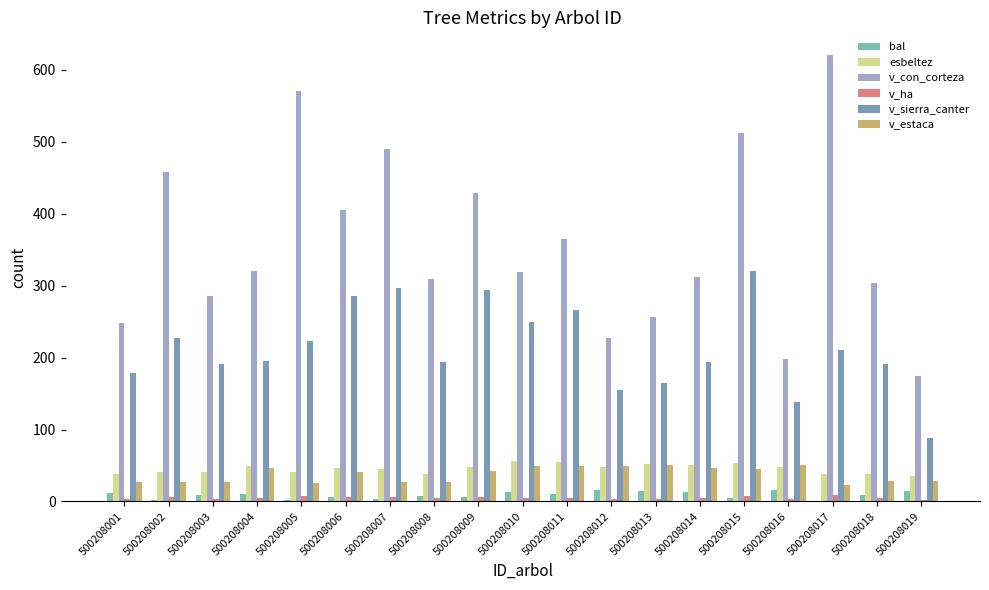

What is the value of the v_ha bar at the 10th from the left?

4.5